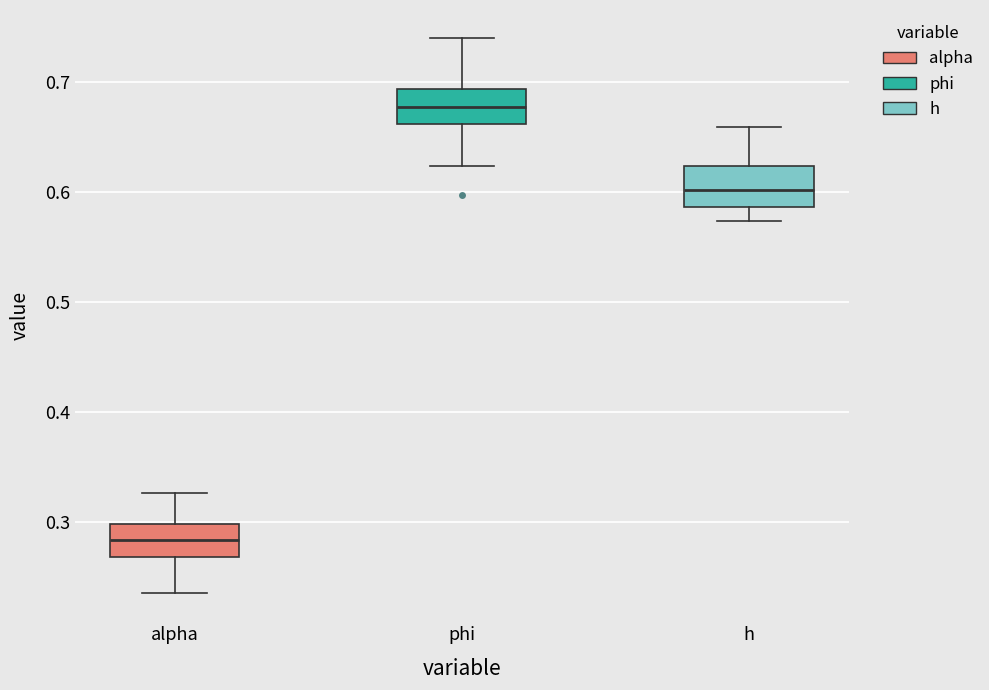

Which box has the lowest median line?

alpha